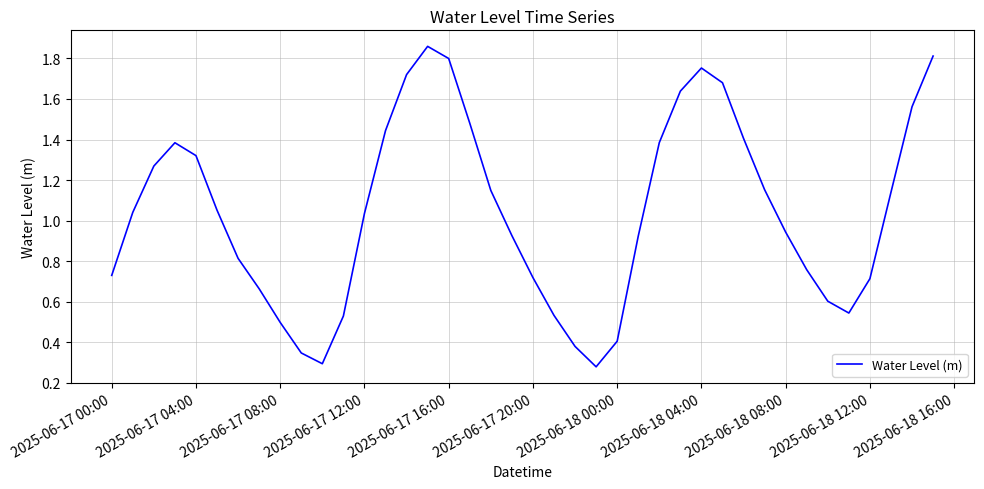

How many lines are shown in the chart?

1